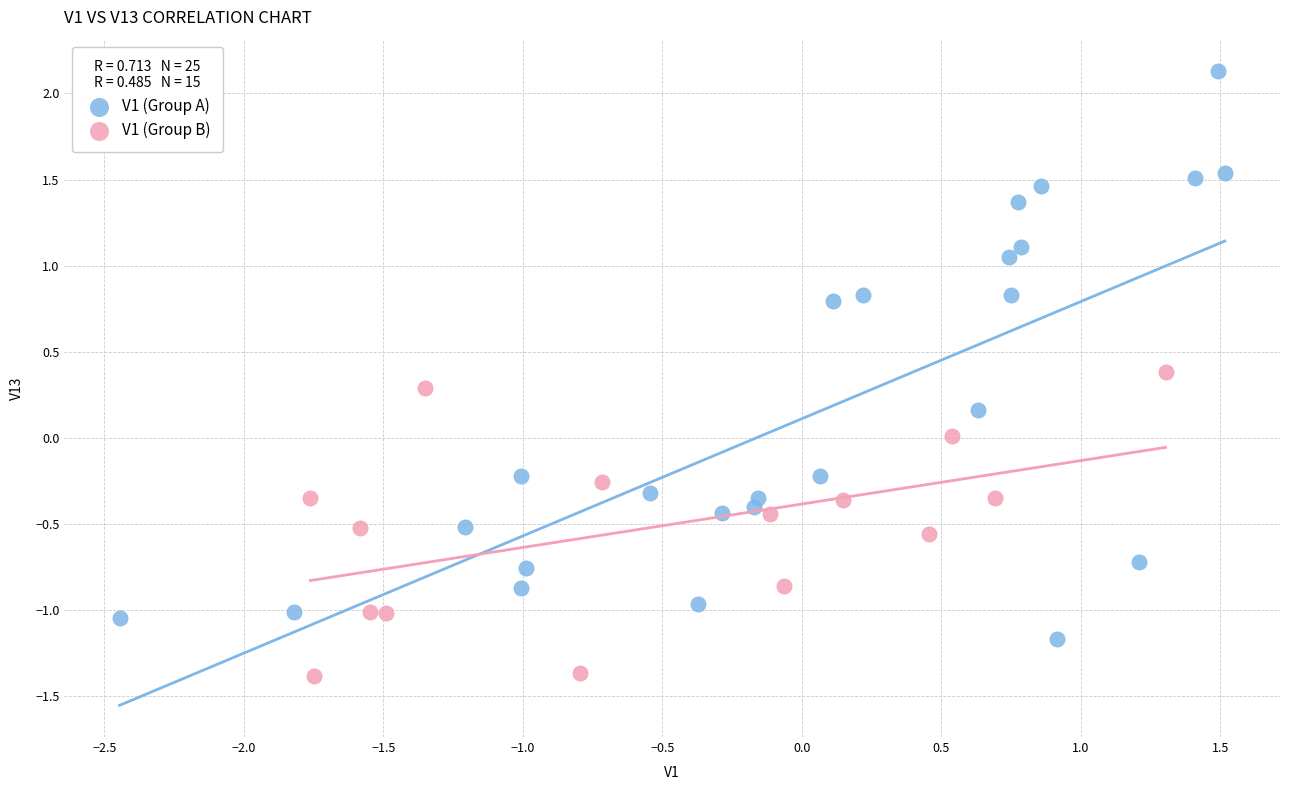

Which series reaches the minimum Y coordinate?

V1 (Group B)